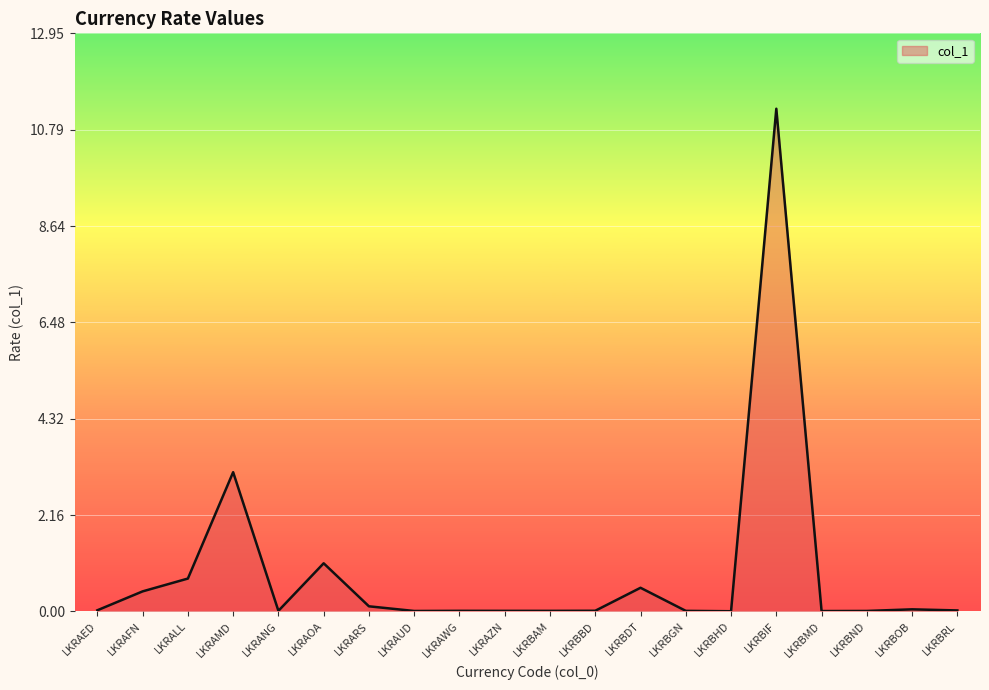

What position from the left is LKRAMD?

4